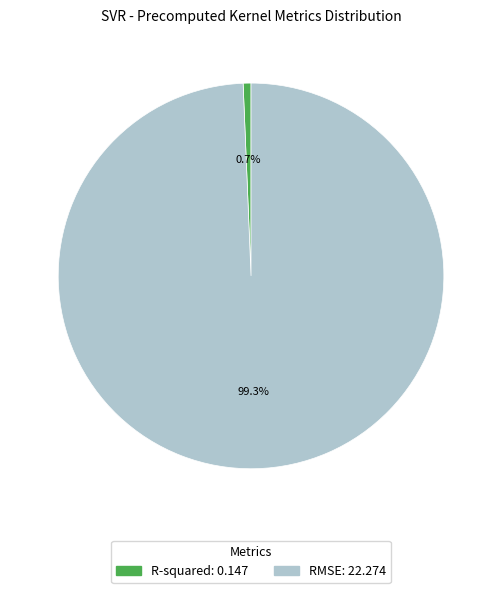

To the nearest percent, what is the combined percentage of R-squared and RMSE?

100%